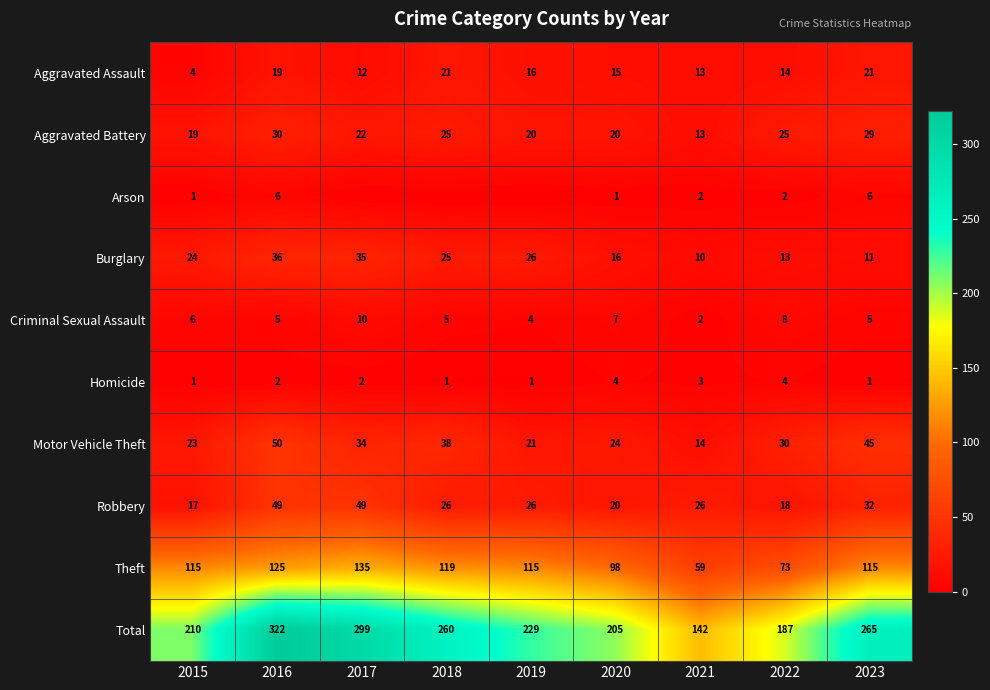

Rank the categories by Motor Vehicle Theft value from highest to lowest.

2016, 2023, 2018, 2017, 2022, 2020, 2015, 2019, 2021